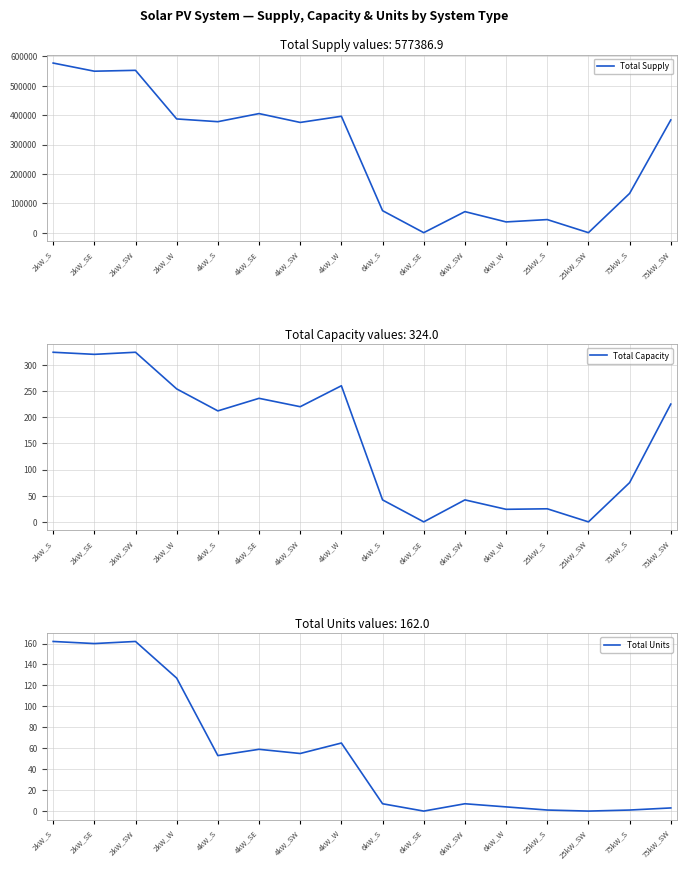

Which has a higher value, 2kW_SW or 6kW_S?

2kW_SW